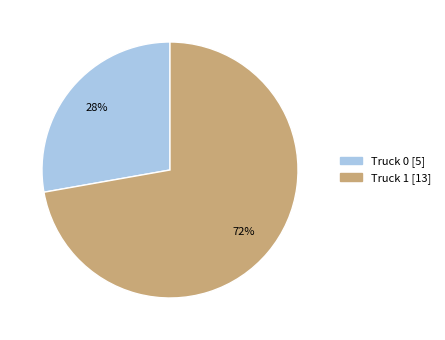

Which category has the biggest portion of the pie?

Truck 1